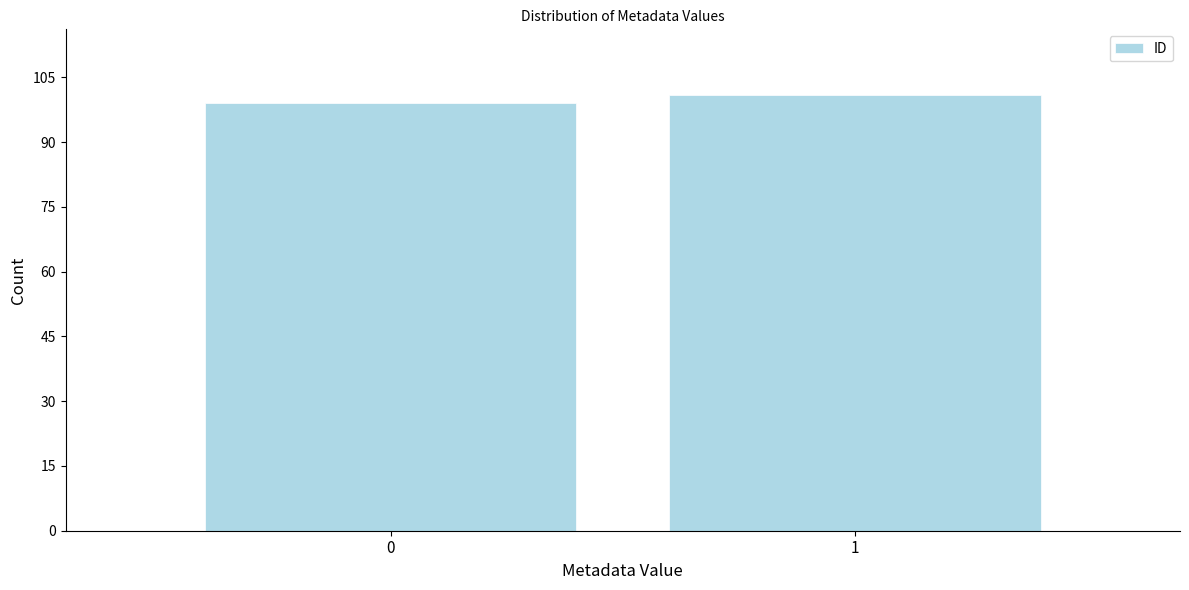

Reading left to right, extract all data points from this chart.

99	101